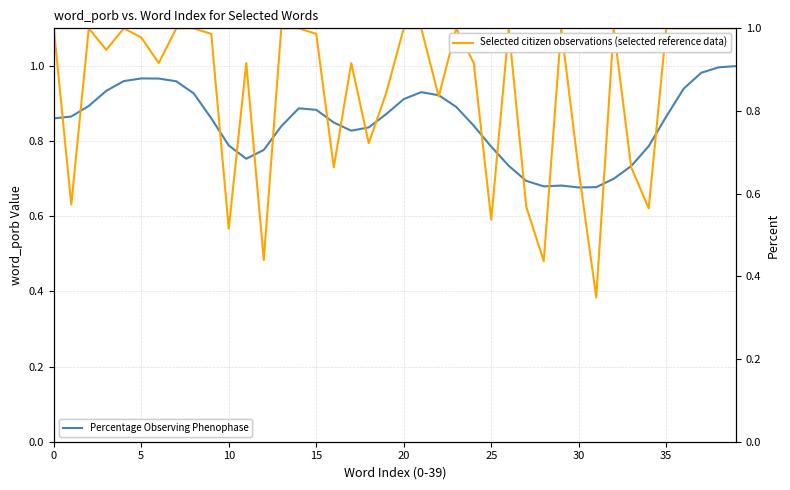

What value does the Selected citizen observations (selected reference data) series have at 17?

0.9